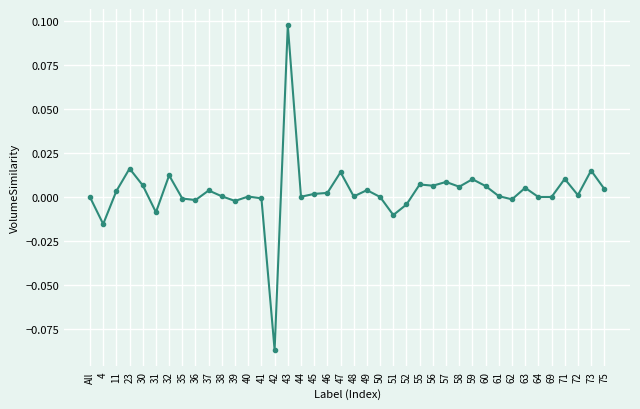

The chart shows a value of 0.0 at 75. True or false?

True